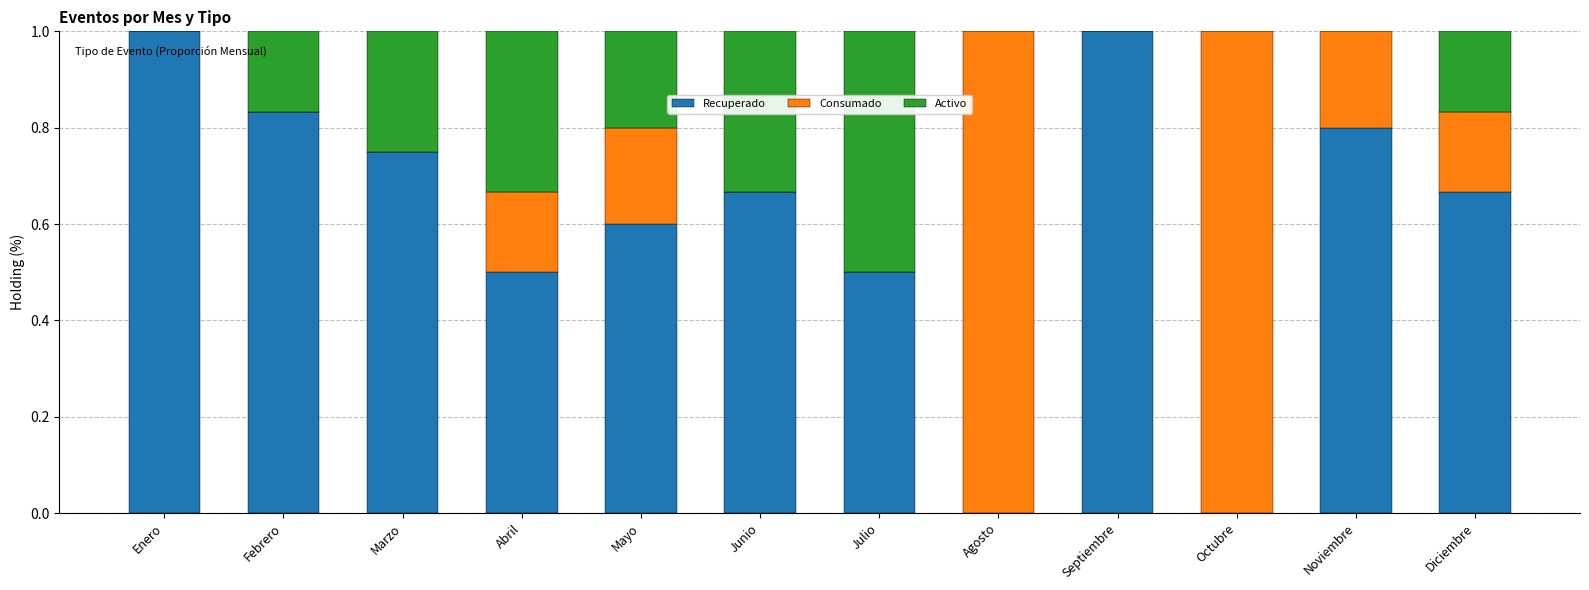

The Recuperado series shows 0.5 at Octubre. True or false?

False